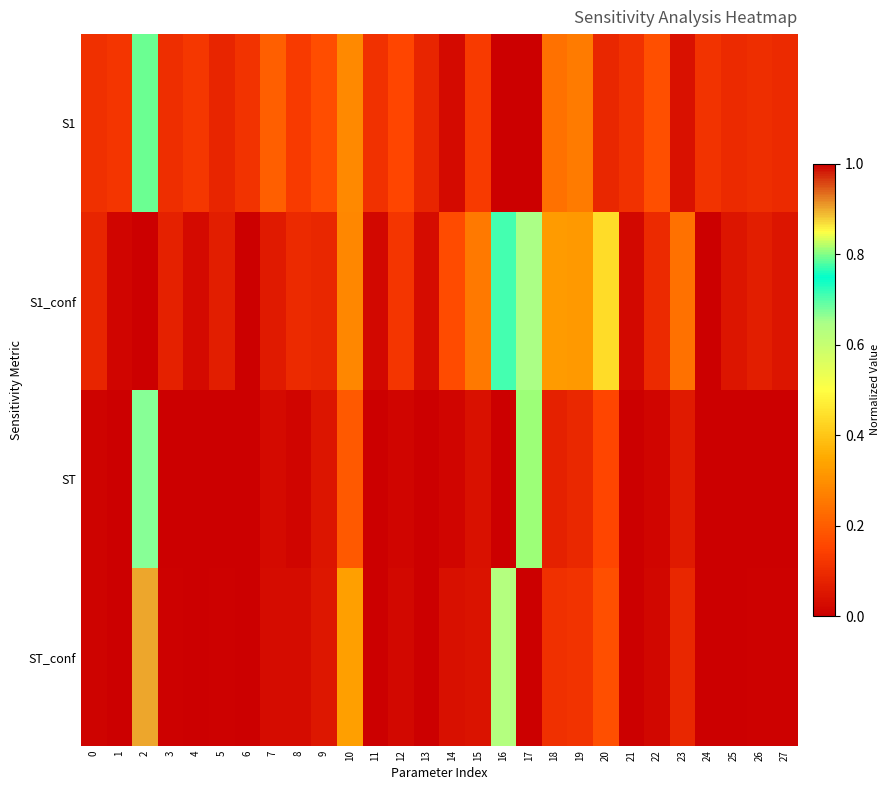

What is the spread (max minus min) of values at 11?

0.1